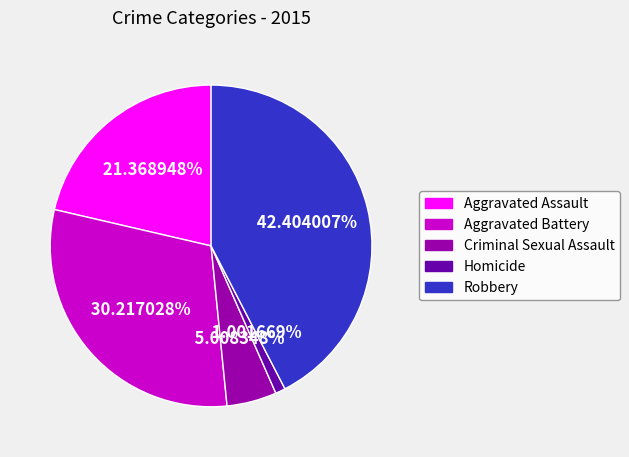

True or false: Robbery accounts for 42% of the total.

True